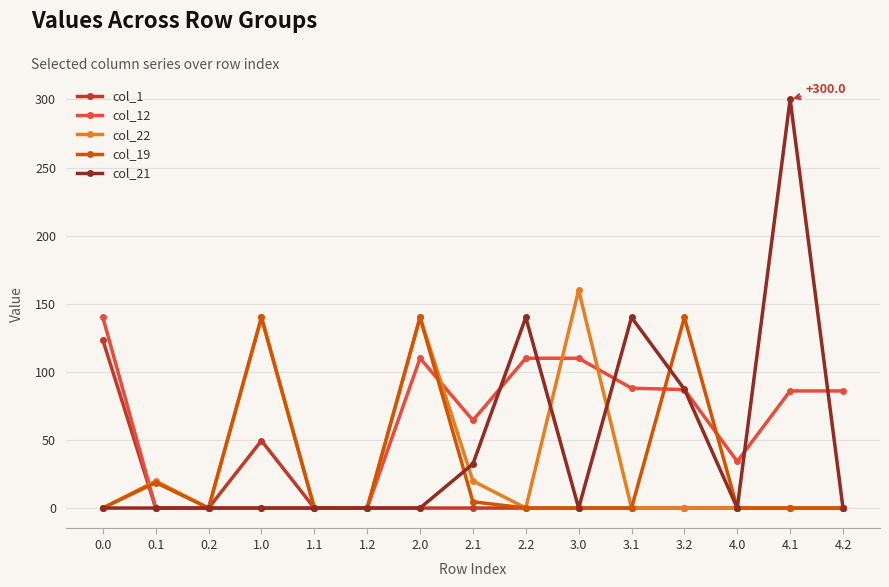

The value of col_21 at 1.1 is 0.0. True or false?

True